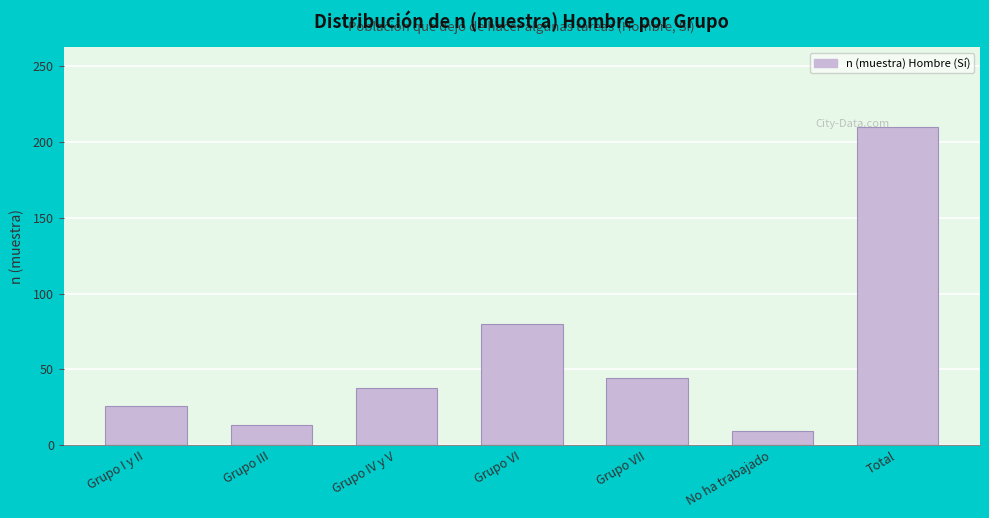

Reading left to right, what are all the values shown in this chart?

26	13	38	80	44	9	210